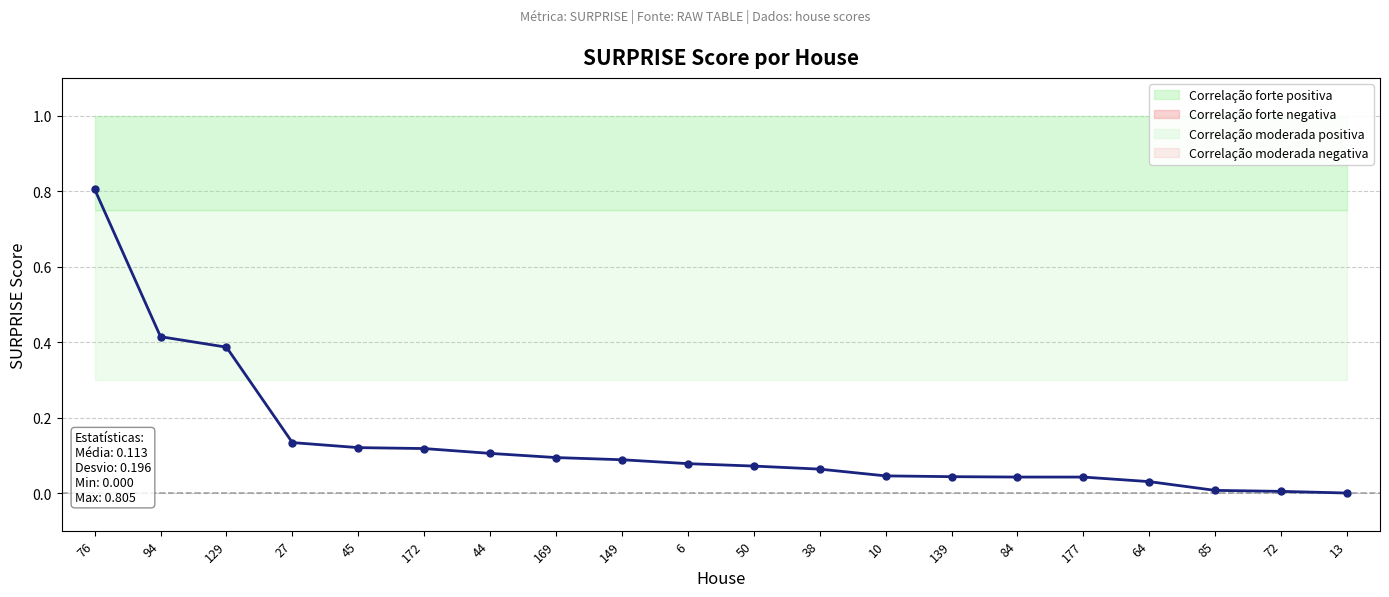

What position from the right is 44?

14